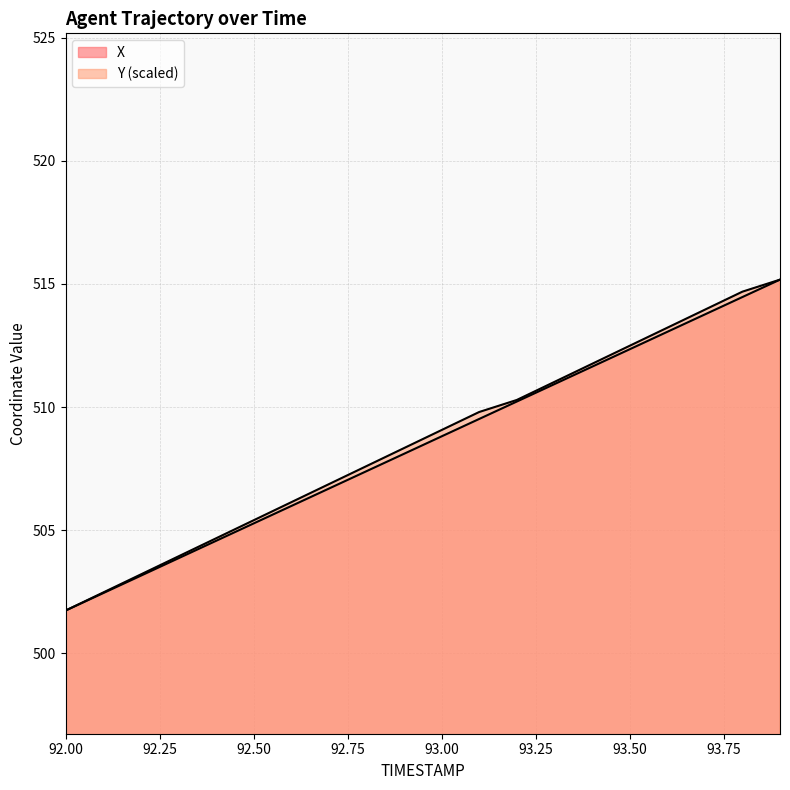

What is the sum of the Y values at 92.9 and 92.6?

1014.5